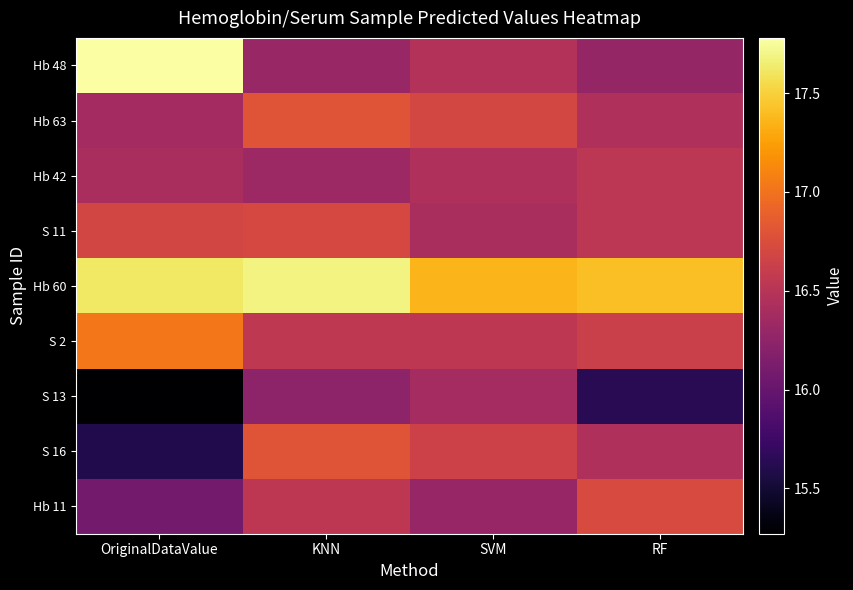

Reading right to left, extract all data points from this chart.

Hb 48: RF=16.3	SVM=16.5	KNN=16.3	OriginalDataValue=17.8
Hb 63: RF=16.4	SVM=16.7	KNN=16.8	OriginalDataValue=16.4
Hb 42: RF=16.5	SVM=16.4	KNN=16.3	OriginalDataValue=16.4
S 11: RF=16.5	SVM=16.4	KNN=16.7	OriginalDataValue=16.7
Hb 60: RF=17.4	SVM=17.4	KNN=17.7	OriginalDataValue=17.6
S 2: RF=16.6	SVM=16.5	KNN=16.6	OriginalDataValue=17.0
S 13: RF=15.6	SVM=16.4	KNN=16.2	OriginalDataValue=15.3
S 16: RF=16.4	SVM=16.6	KNN=16.8	OriginalDataValue=15.6
Hb 11: RF=16.7	SVM=16.3	KNN=16.5	OriginalDataValue=16.1